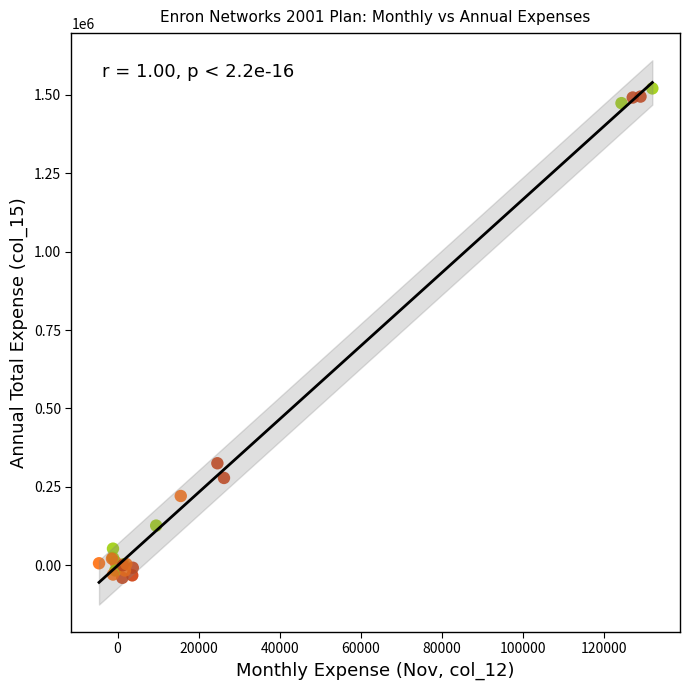

What Y value in the scatter plot is closest to 740285?

325020.2